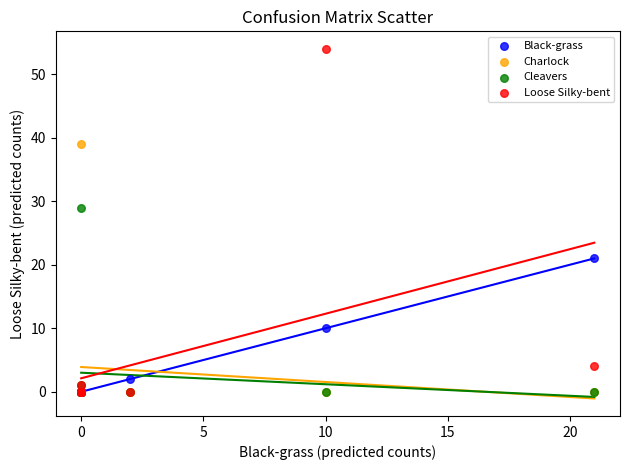

Across all series, what Y value is closest to 27?

29